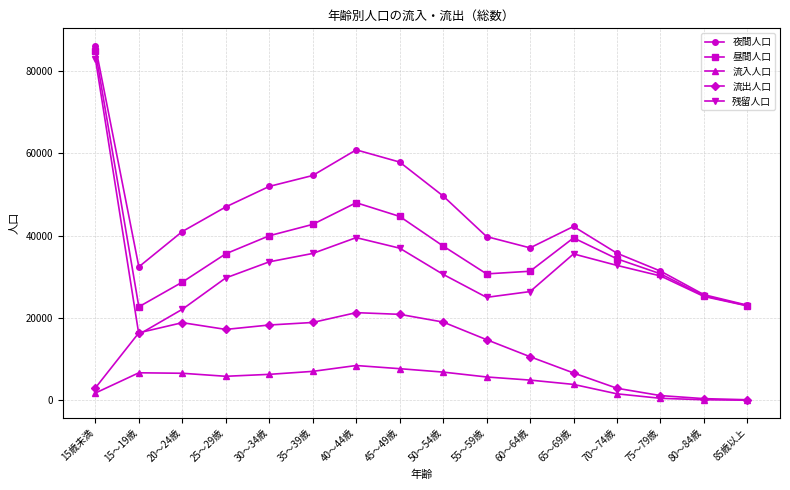

What is the sum of all 流出人口 values?

190961